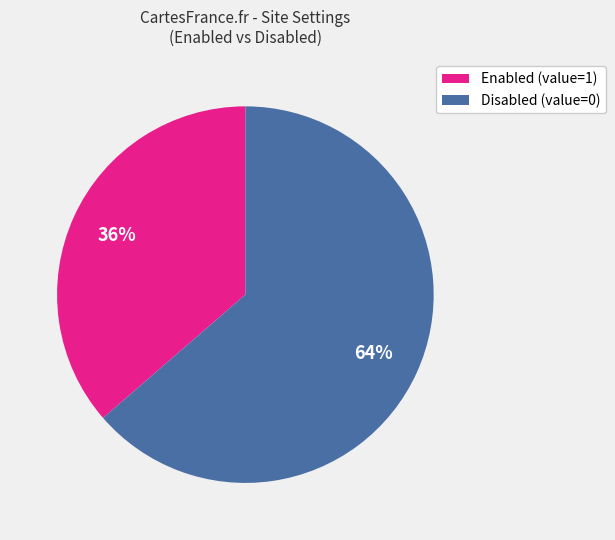

Does any single category account for the majority?

Yes